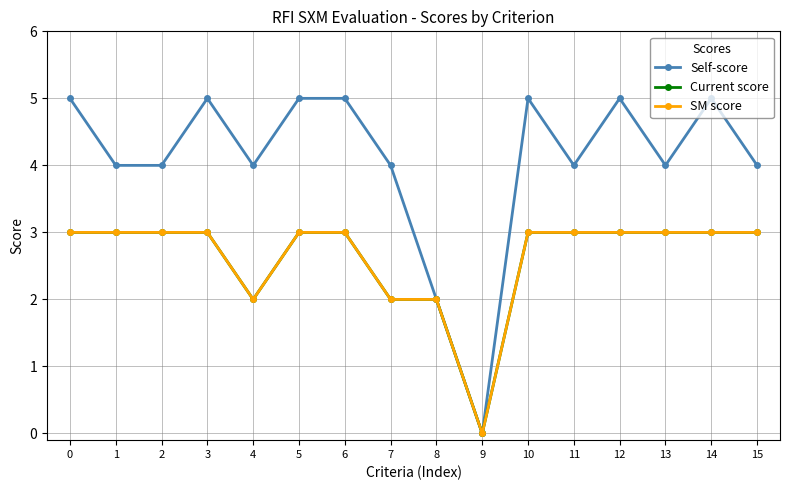

Reading left to right, what are all the values shown in this chart?

Self-score: 5	4	4	5	4	5	5	4	2	0	5	4	5	4	5	4
Current score: 3	3	3	3	2	3	3	2	2	0	3	3	3	3	3	3
SM score: 3	3	3	3	2	3	3	2	2	0	3	3	3	3	3	3